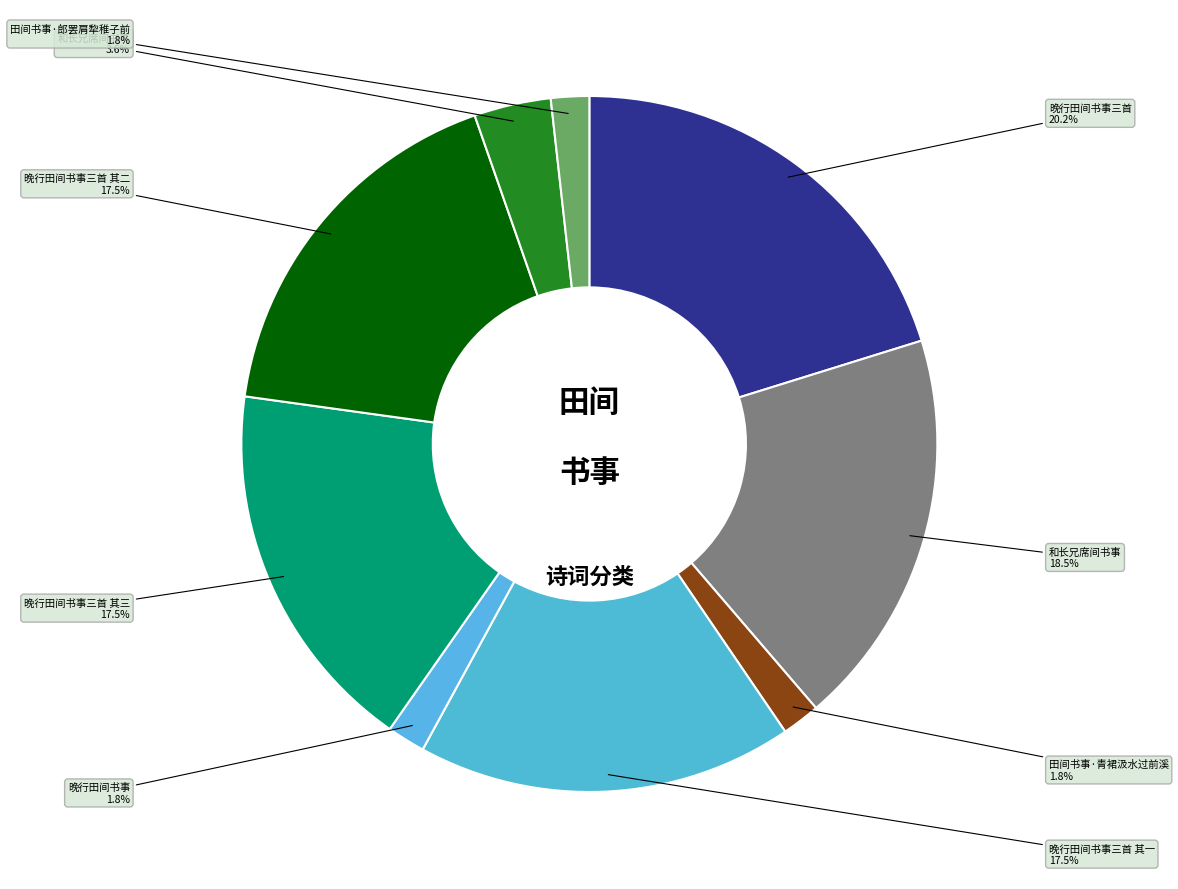

How many segments does this pie chart have?

9